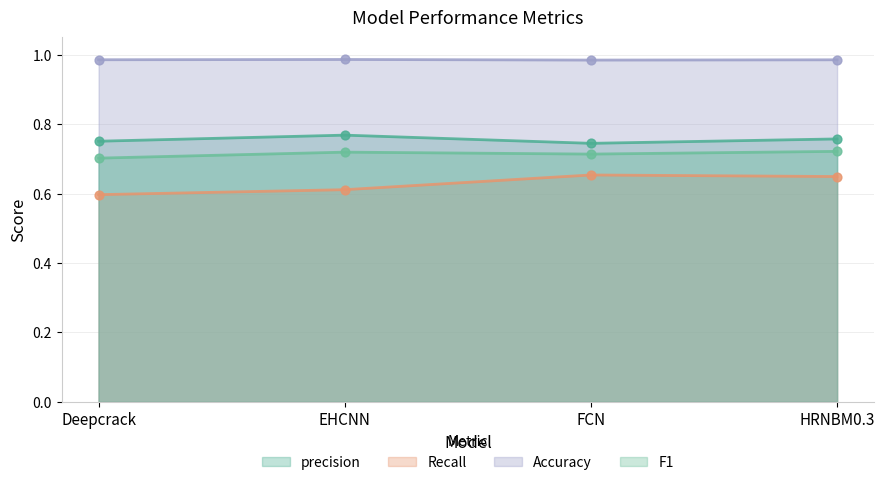

Which series contains the highest Y value?

Accuracy